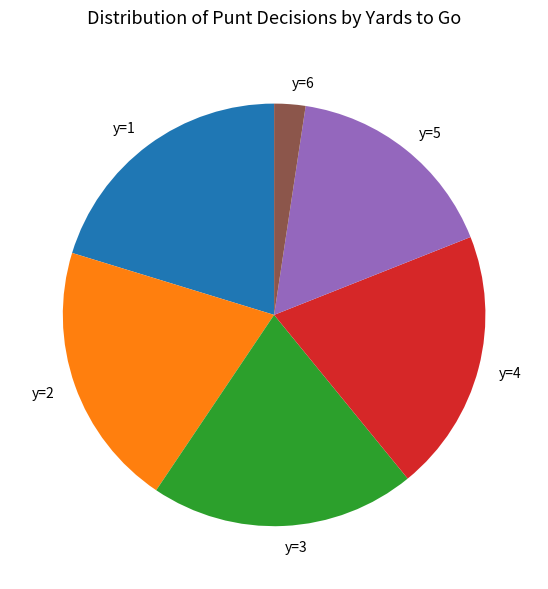

Combined, do y=3 and y=6 account for over 50%?

No